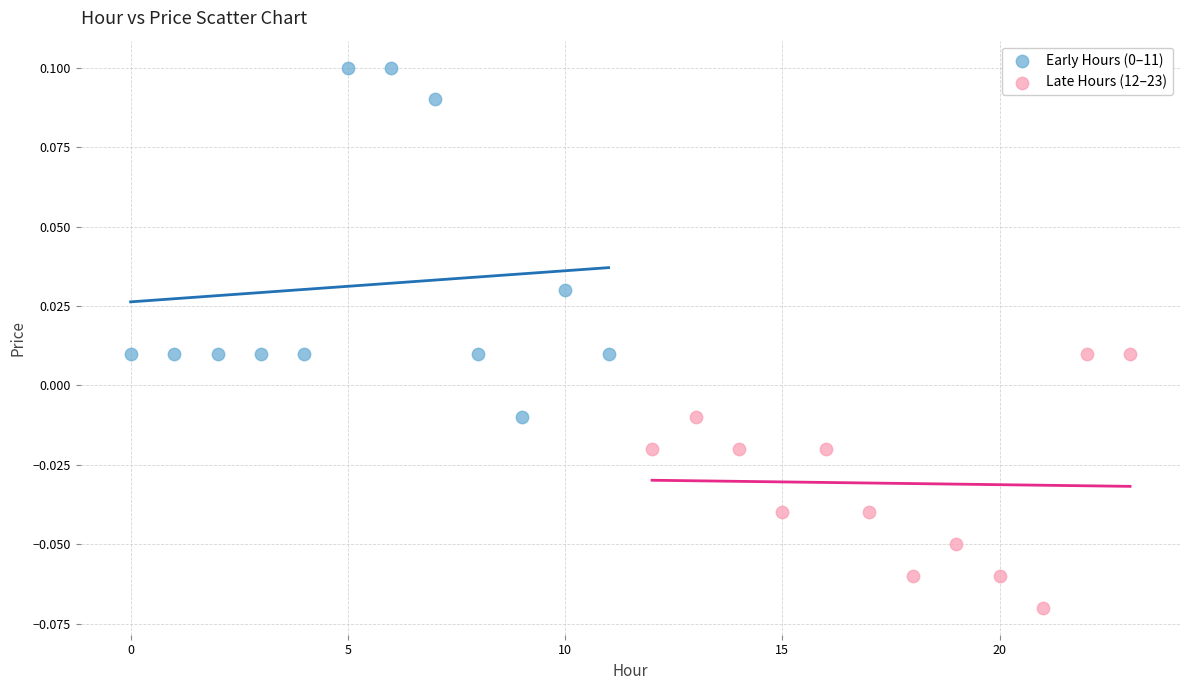

Which series contains the lowest Y value?

Late Hours (12–23)